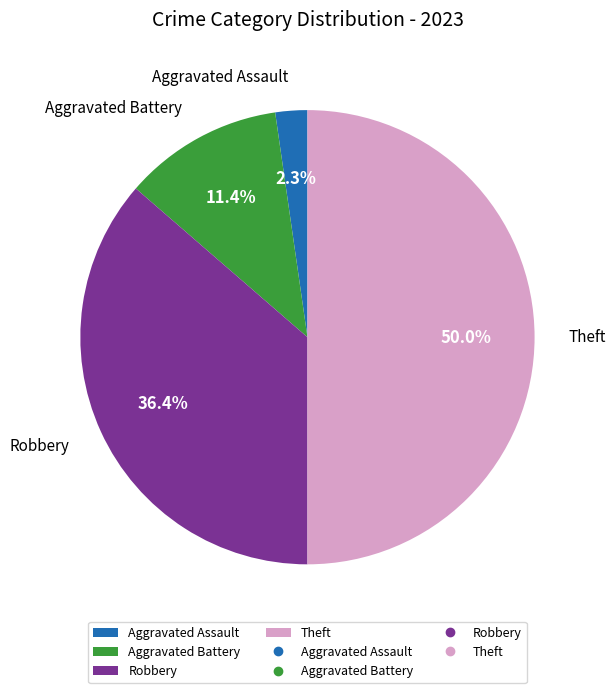

To the nearest percent, what is the average slice percentage?

25%